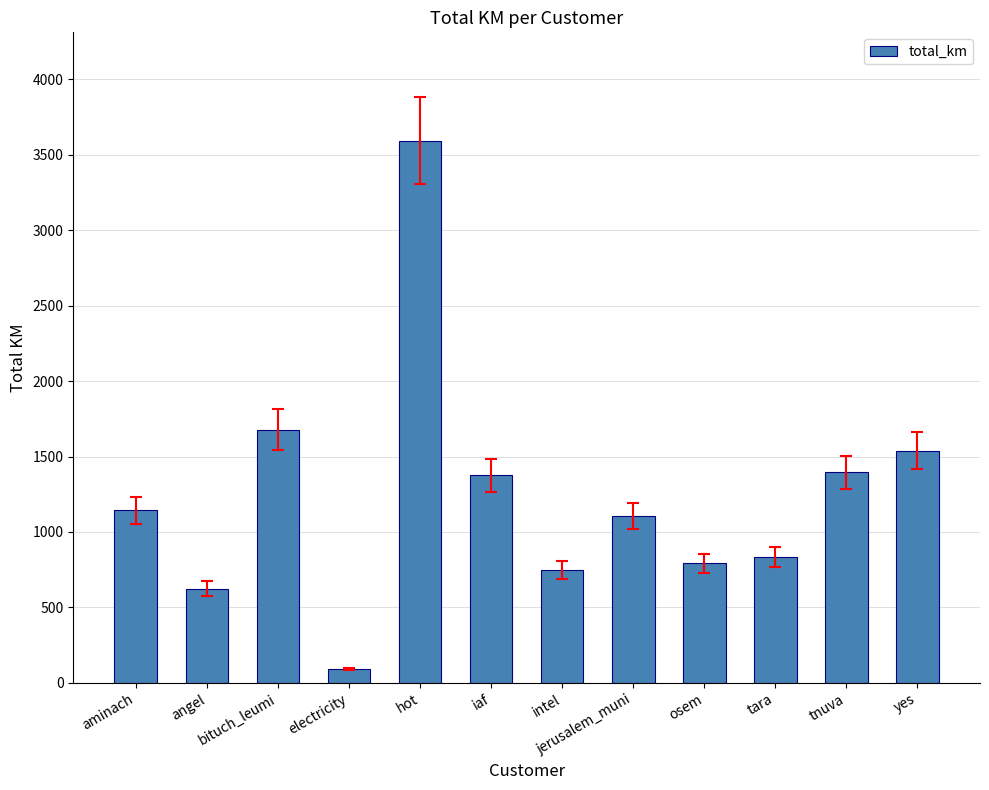

True or false: the data shows 1010.4 at intel.

False